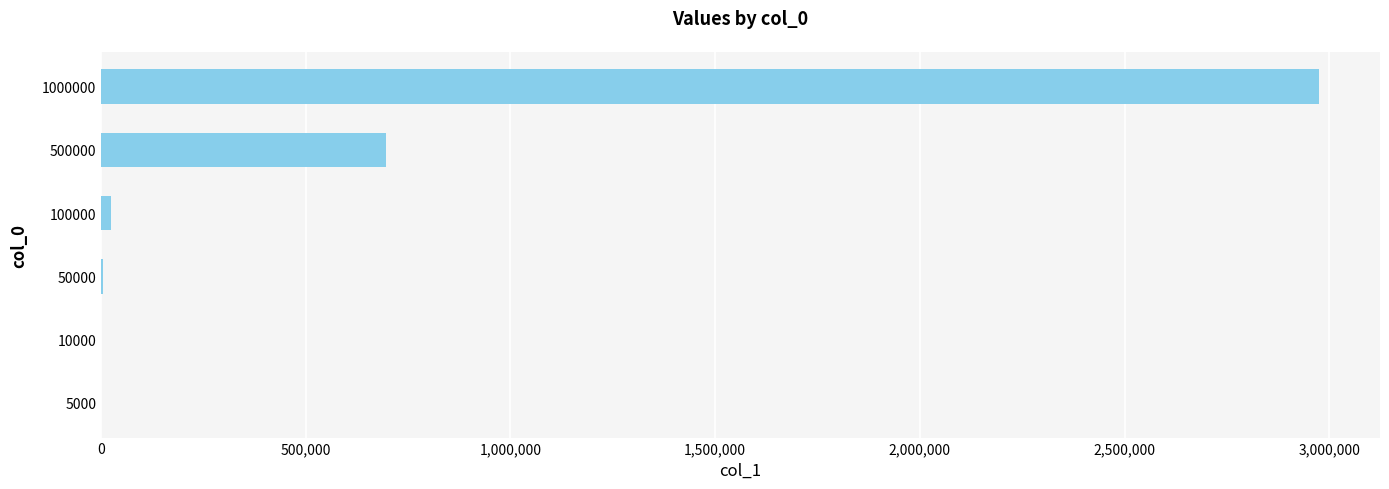

Which label corresponds to the largest value in the chart?

1000000